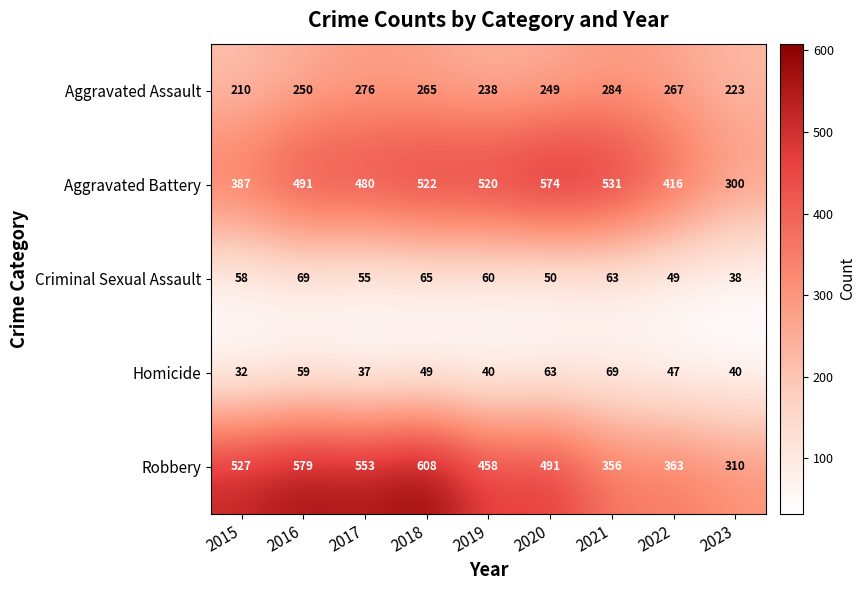

The value of Homicide at 2023 is 19. True or false?

False